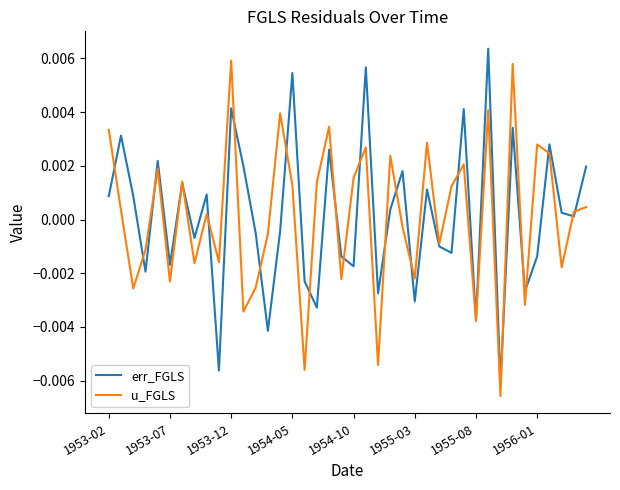

What are all the series names shown in the legend?

err_FGLS, u_FGLS